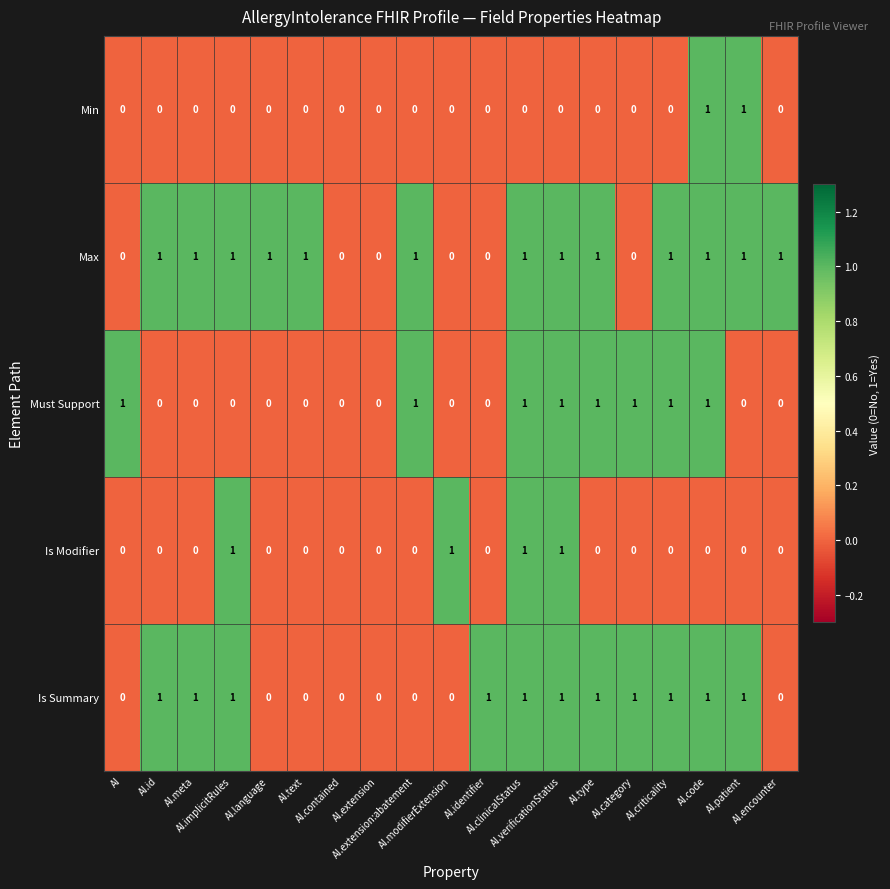

What is the sum of all Max values?

13